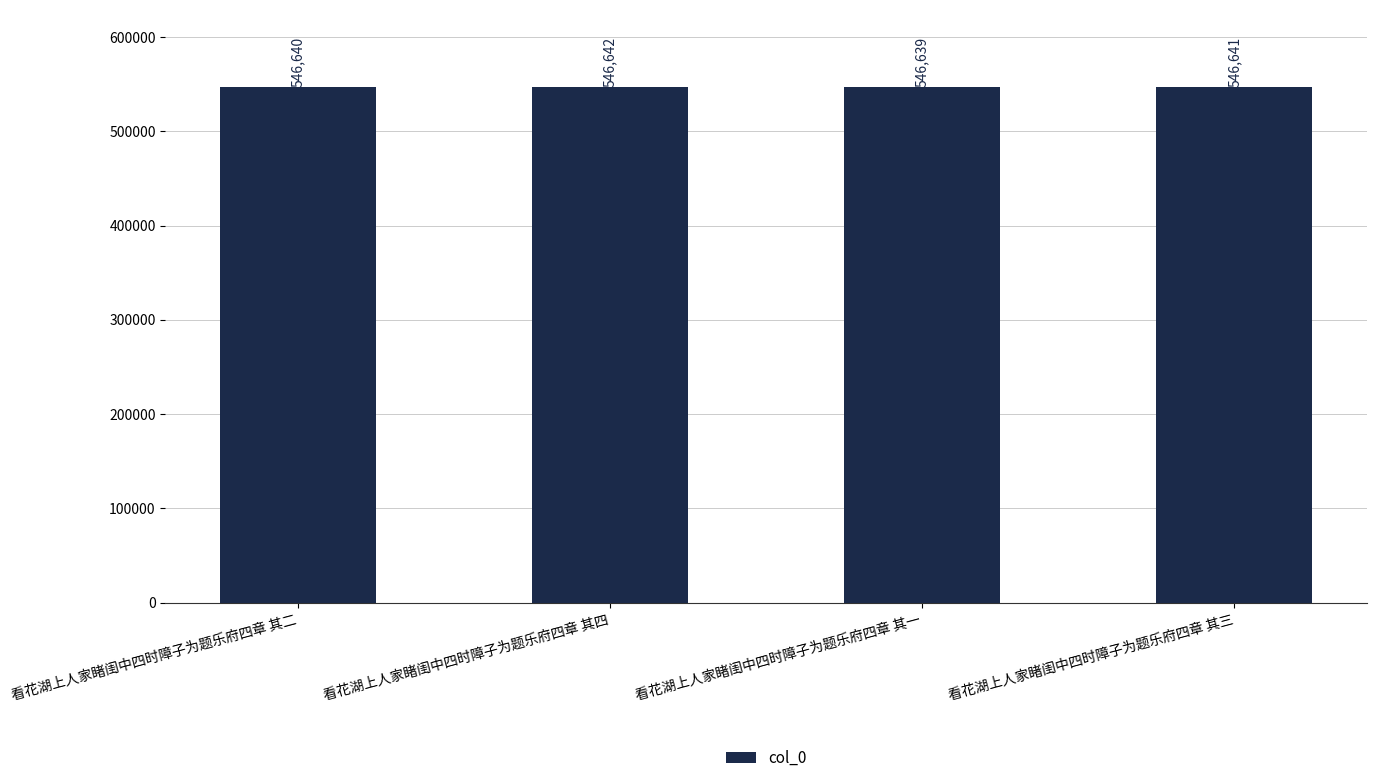

What is the sum of all values?

2186562